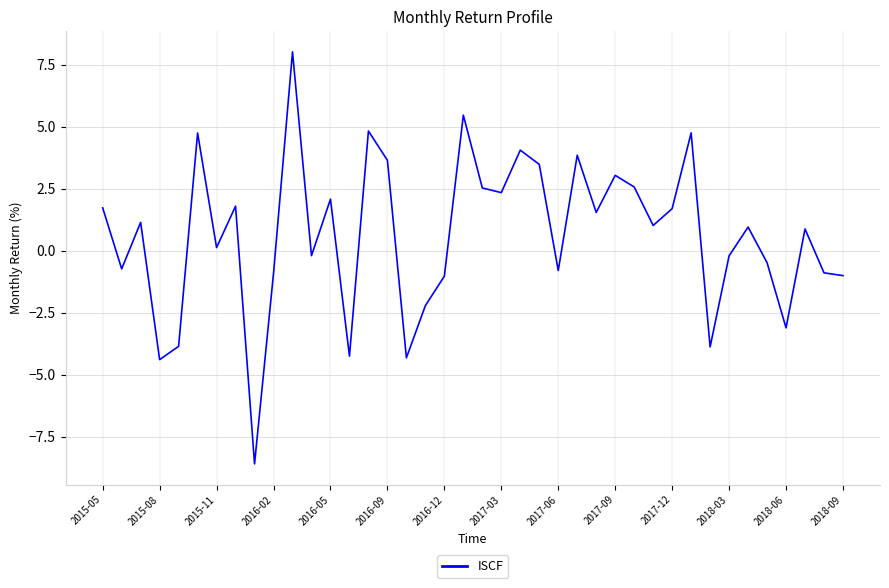

What is the maximum value shown in the chart?

8.0